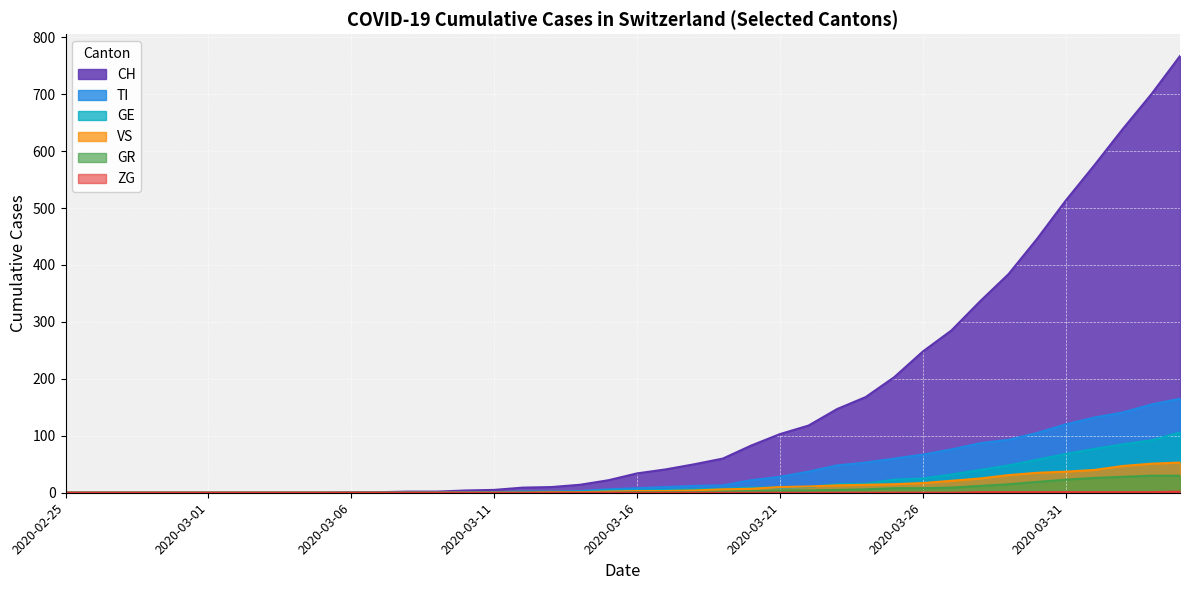

What is the highest value of the GE series?

106